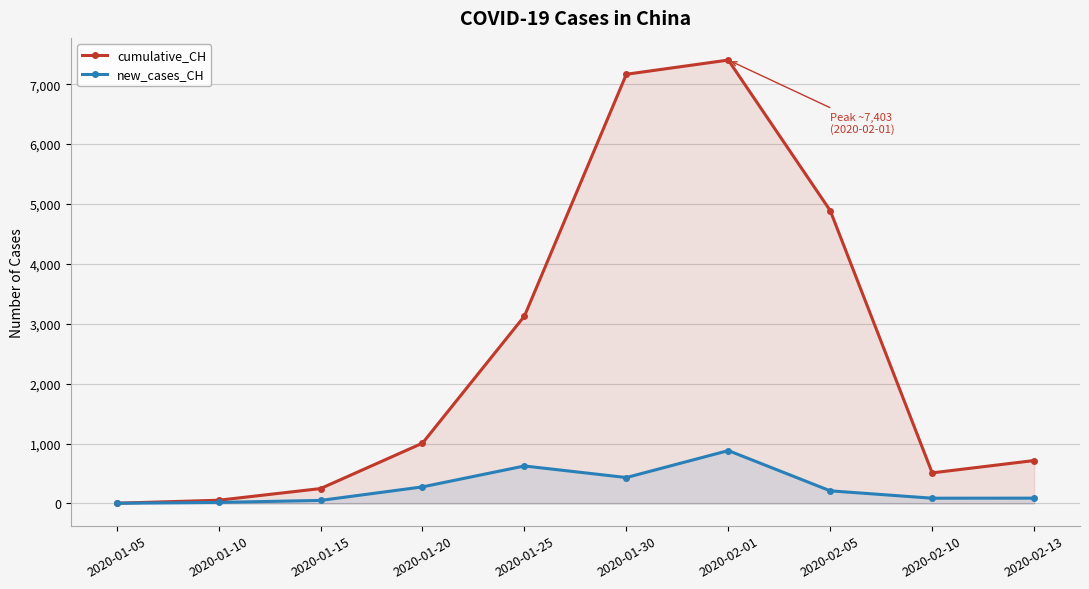

Where is the first local maximum for new_cases_CH?

2020-01-25